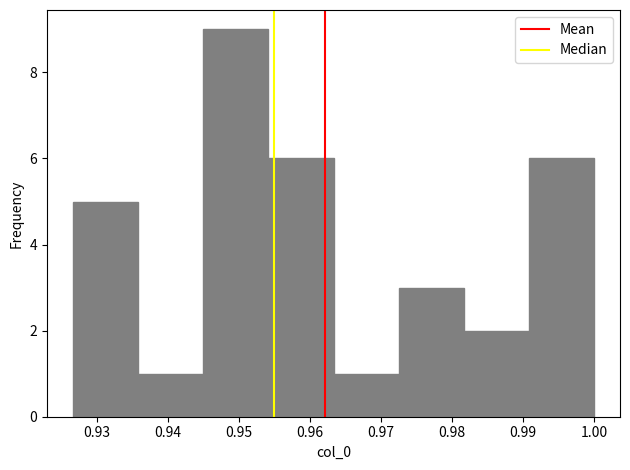

Reading left to right, list every bar in this chart as the range it spans on the x-axis followed by its height. Neither the bar edges nor the heights are printed on the chart, so give them approximately, as read against the axes.

0.927 to 0.936: 5
0.936 to 0.945: 1
0.945 to 0.954: 9
0.954 to 0.963: 6
0.963 to 0.973: 1
0.973 to 0.982: 3
0.982 to 0.991: 2
0.991 to 1.000: 6